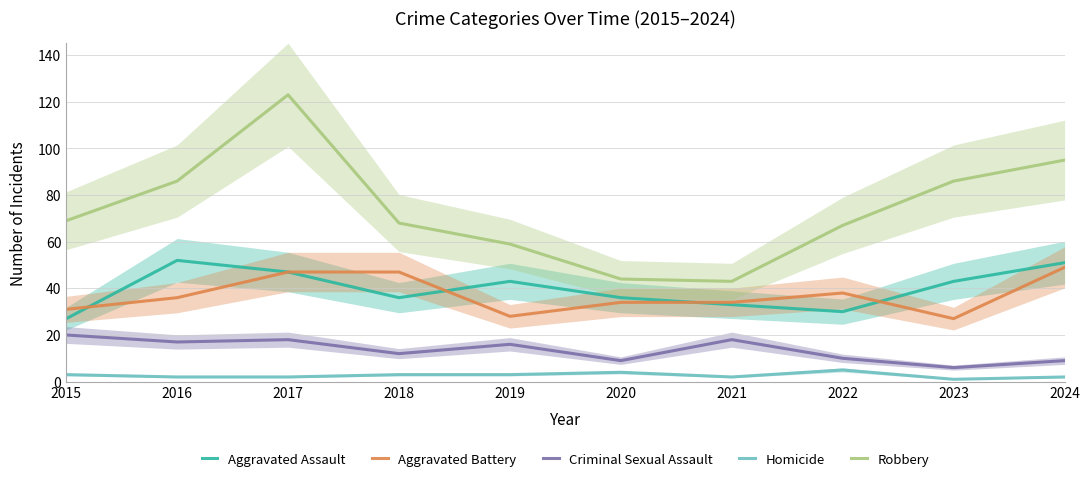

At which label does Criminal Sexual Assault reach its peak?

2015